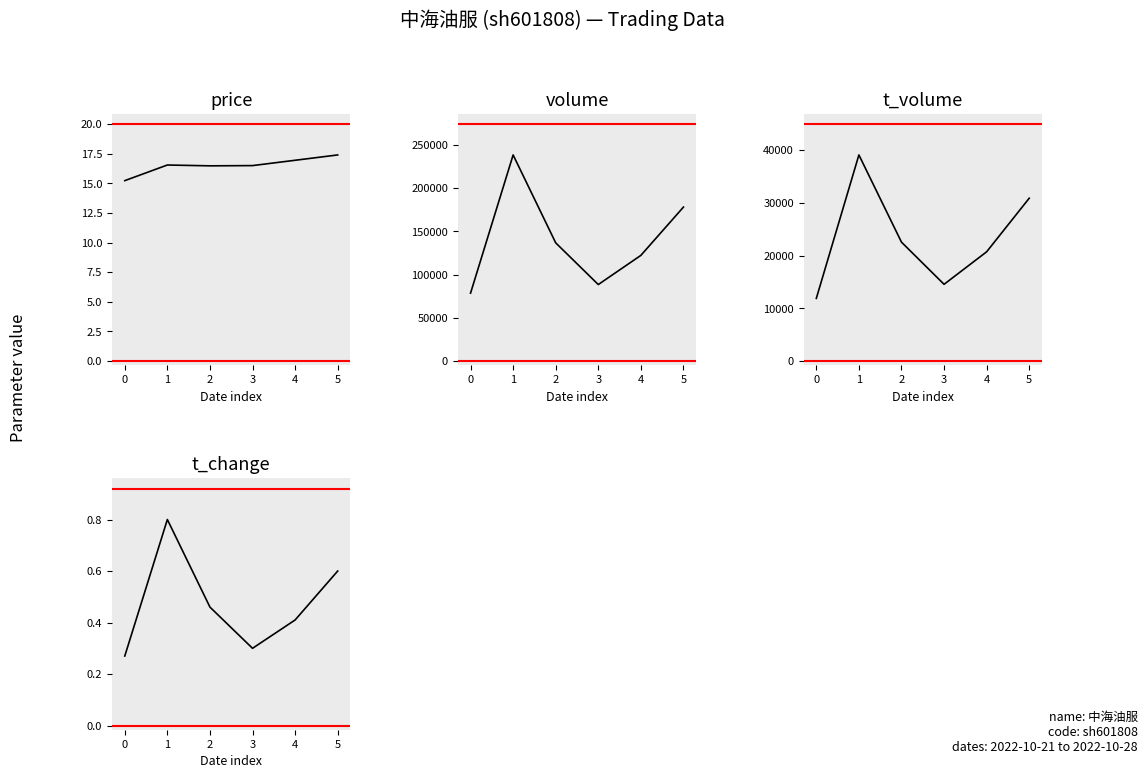

Is it true that t_volume equals 11885.0 at 0?

True